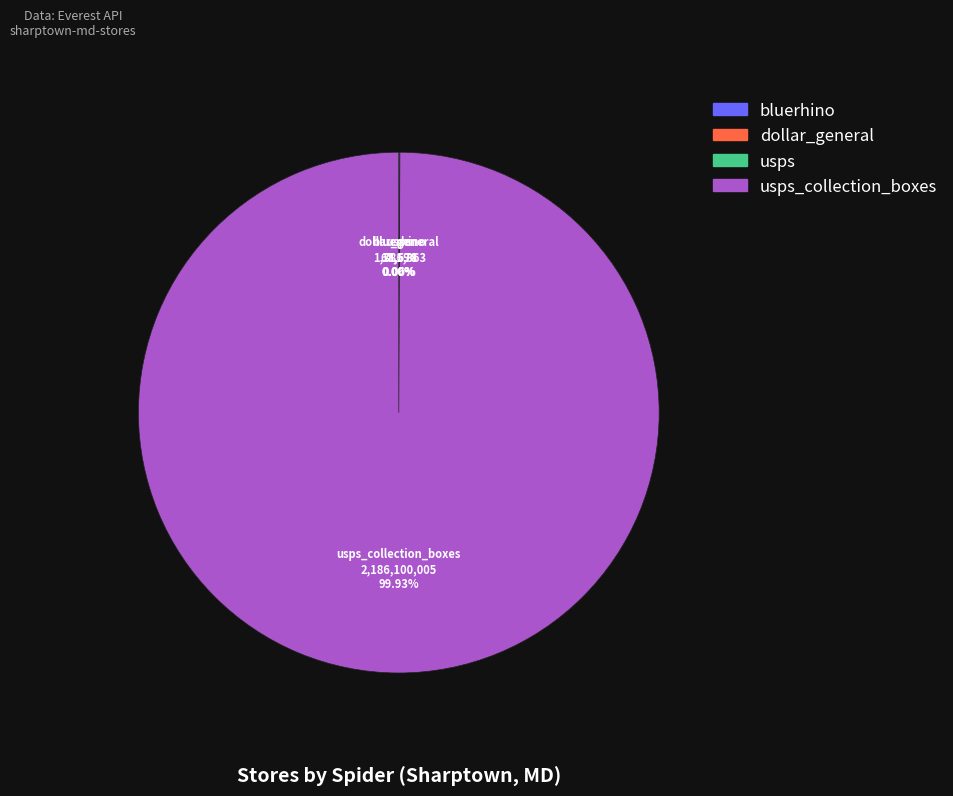

Is there any slice that represents more than half of the pie?

Yes